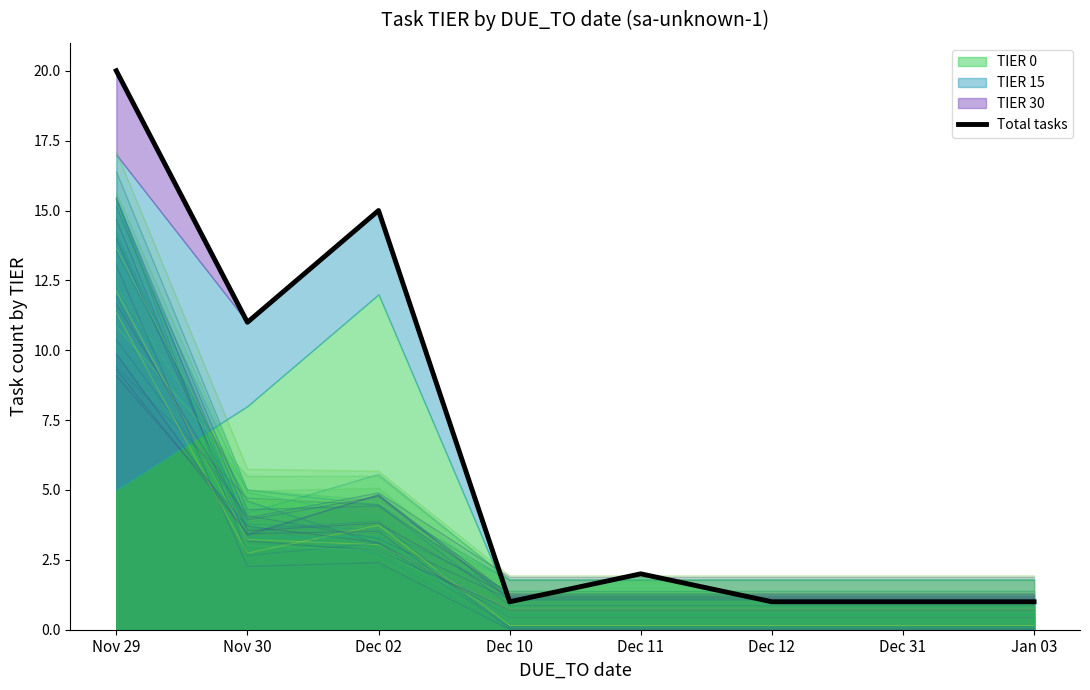

What is the maximum value shown in the chart?

20